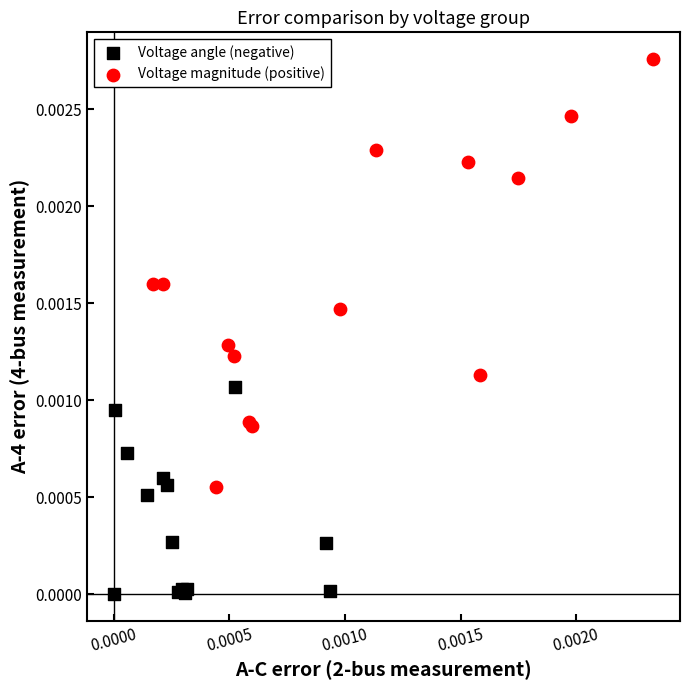

Which series has the largest Y range (max minus min)?

Voltage magnitude (positive)